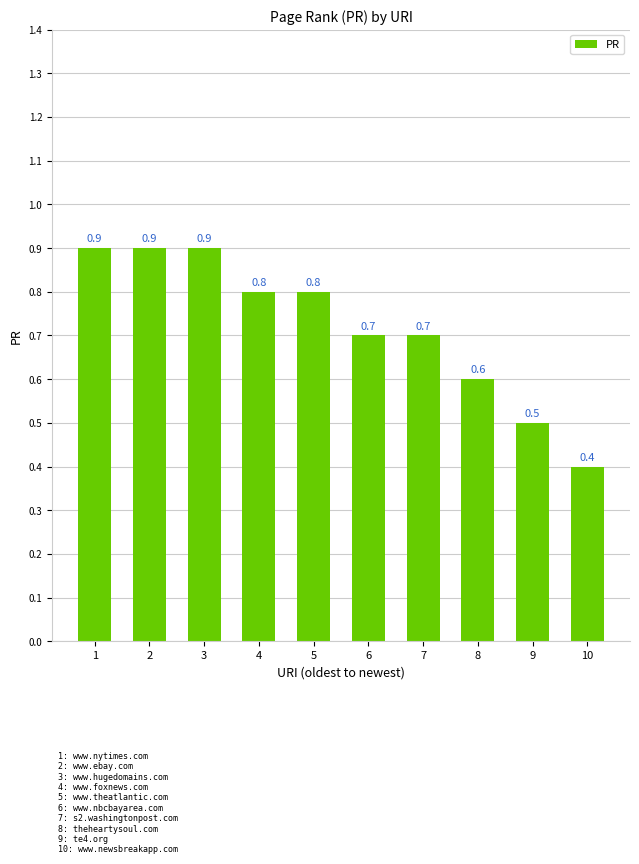

The value at 7 is 0.2. True or false?

False